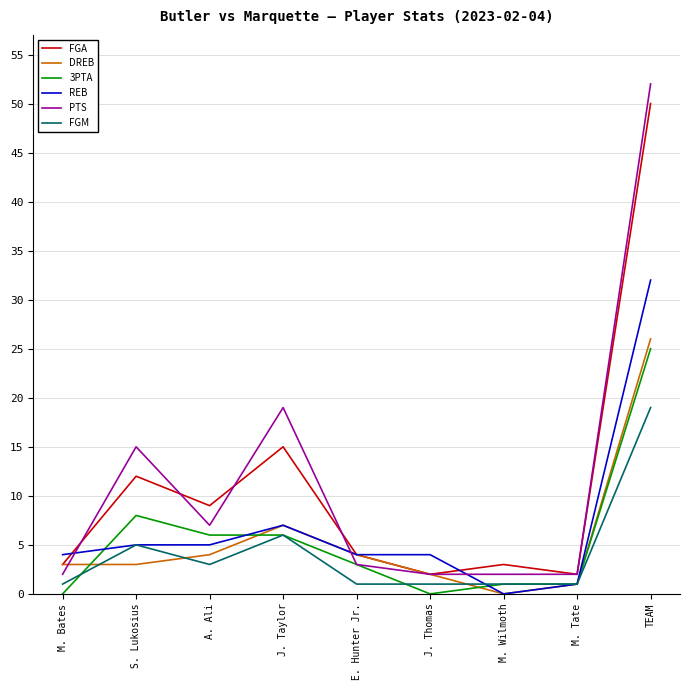

Reading right to left, extract all data points from this chart.

FGA: TEAM=50	M. Tate=2	M. Wilmoth=3	J. Thomas=2	E. Hunter Jr.=4	J. Taylor=15	A. Ali=9	S. Lukosius=12	M. Bates=3
DREB: TEAM=26	M. Tate=1	M. Wilmoth=0	J. Thomas=2	E. Hunter Jr.=4	J. Taylor=7	A. Ali=4	S. Lukosius=3	M. Bates=3
3PTA: TEAM=25	M. Tate=1	M. Wilmoth=1	J. Thomas=0	E. Hunter Jr.=3	J. Taylor=6	A. Ali=6	S. Lukosius=8	M. Bates=0
REB: TEAM=32	M. Tate=1	M. Wilmoth=0	J. Thomas=4	E. Hunter Jr.=4	J. Taylor=7	A. Ali=5	S. Lukosius=5	M. Bates=4
PTS: TEAM=52	M. Tate=2	M. Wilmoth=2	J. Thomas=2	E. Hunter Jr.=3	J. Taylor=19	A. Ali=7	S. Lukosius=15	M. Bates=2
FGM: TEAM=19	M. Tate=1	M. Wilmoth=1	J. Thomas=1	E. Hunter Jr.=1	J. Taylor=6	A. Ali=3	S. Lukosius=5	M. Bates=1